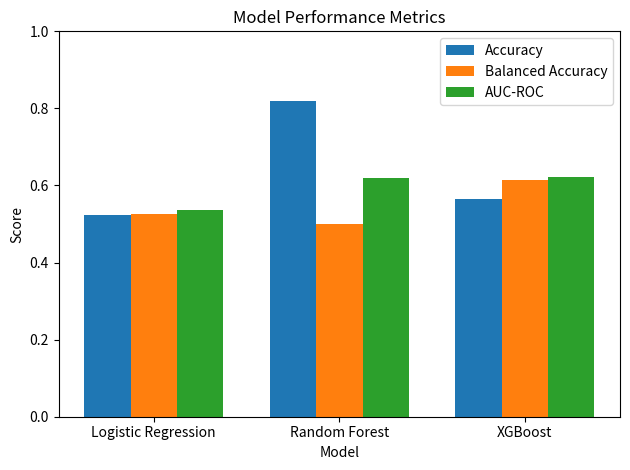

What is the sum of the Balanced Accuracy values at Random Forest and XGBoost?

1.1